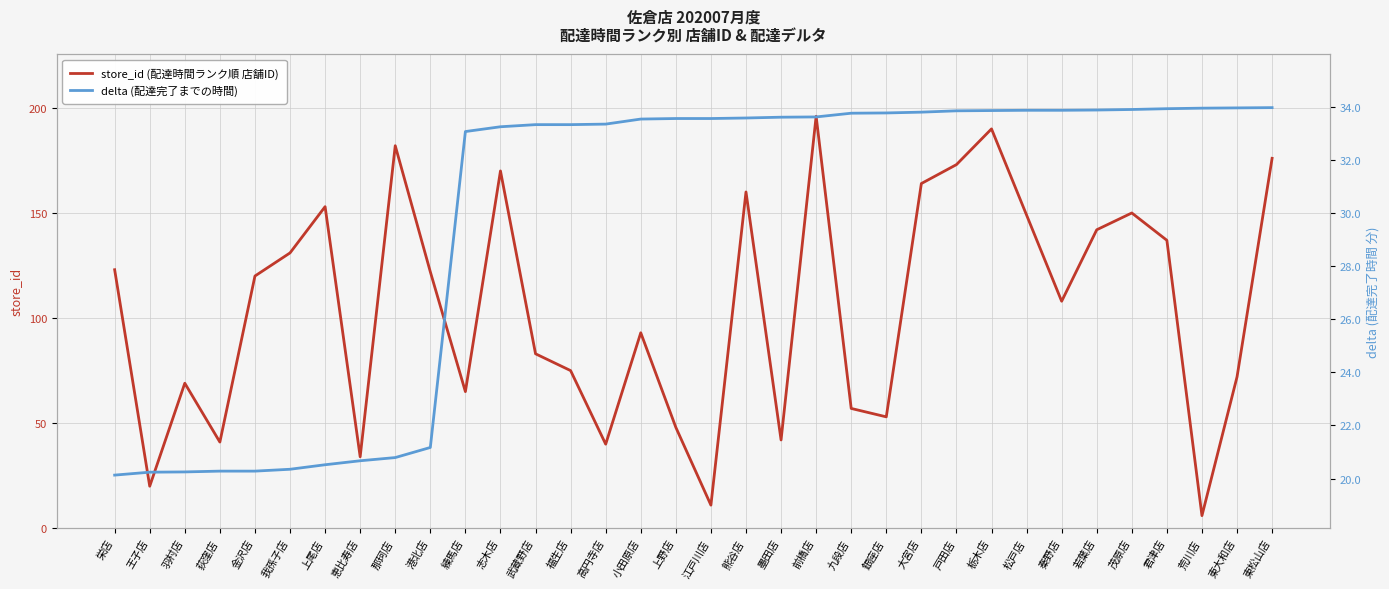

Reading left to right, transcribe all the data shown in this chart.

store_id (配達時間ランク順 店舗ID): 栄店=123.0	王子店=20.0	羽村店=69.0	荻窪店=41.0	金沢店=120.0	我孫子店=131.0	上尾店=153.0	恵比寿店=34.0	那珂店=182.0	港北店=122.0	練馬店=65.0	志木店=170.0	武蔵野店=83.0	福生店=75.0	高円寺店=40.0	小田原店=93.0	上野店=48.0	江戸川店=11.0	熊谷店=160.0	墨田店=42.0	前橋店=196.0	九段店=57.0	銀座店=53.0	大宮店=164.0	戸田店=173.0	栃木店=190.0	松戸店=149.0	秦野店=108.0	若葉店=142.0	茂原店=150.0	君津店=137.0	荒川店=6.0	東大和店=72.0	東松山店=176.0
delta (配達完了までの時間): 栄店=20.1	王子店=20.2	羽村店=20.2	荻窪店=20.3	金沢店=20.3	我孫子店=20.4	上尾店=20.5	恵比寿店=20.7	那珂店=20.8	港北店=21.2	練馬店=33.1	志木店=33.2	武蔵野店=33.3	福生店=33.3	高円寺店=33.3	小田原店=33.5	上野店=33.5	江戸川店=33.5	熊谷店=33.6	墨田店=33.6	前橋店=33.6	九段店=33.8	銀座店=33.8	大宮店=33.8	戸田店=33.8	栃木店=33.9	松戸店=33.9	秦野店=33.9	若葉店=33.9	茂原店=33.9	君津店=33.9	荒川店=33.9	東大和店=34.0	東松山店=34.0